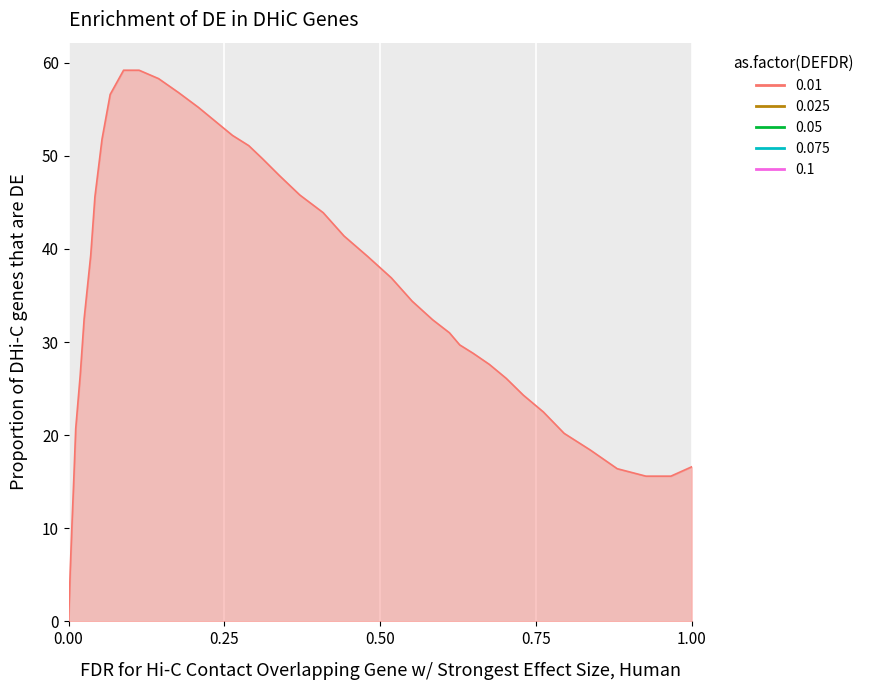

What is the sum of all values?

1360.8